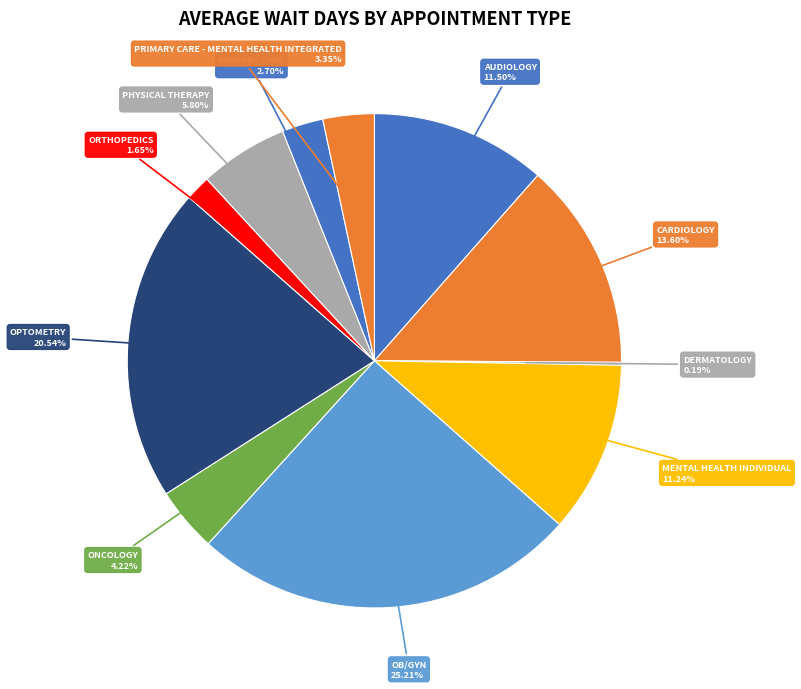

Is PHYSICAL THERAPY the majority of the pie?

No